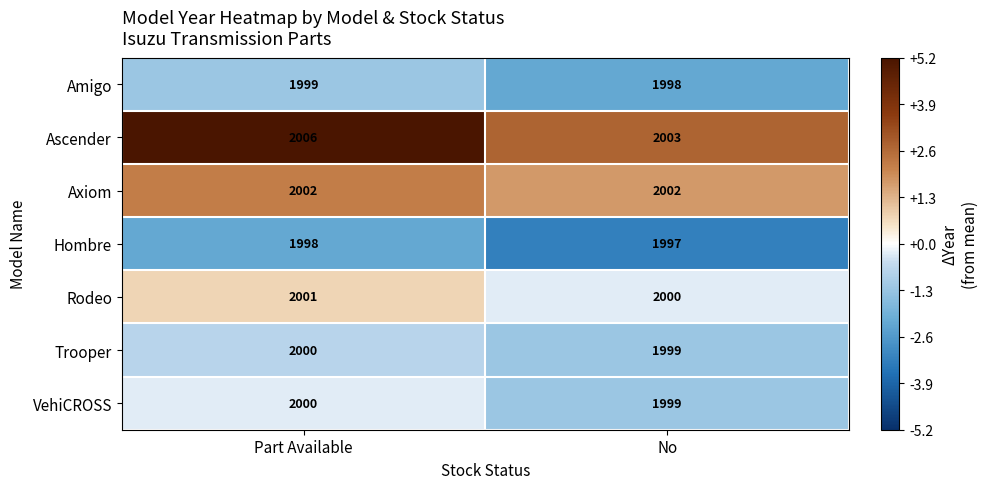

What is the total value across all series at Part Available?

14006